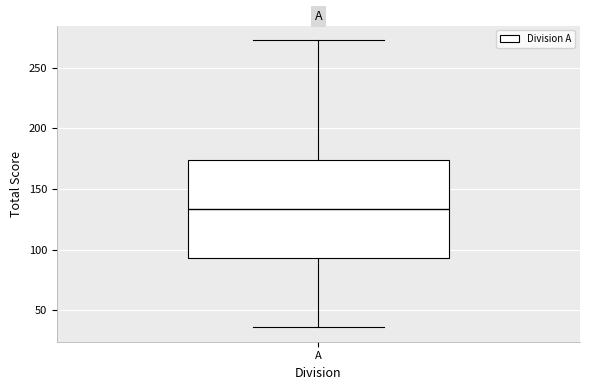

Where does the upper whisker of the box for A end on the y-axis? The values are not printed on the chart, so give them approximately, as read against the axis.

275